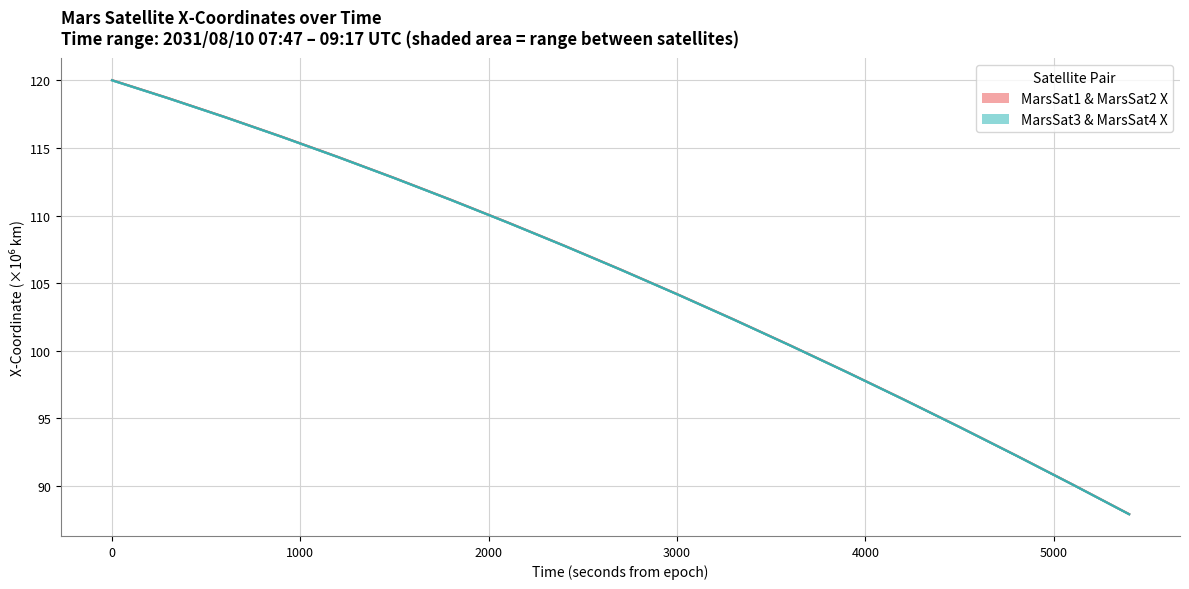

What is the sum of the MarsSat2 - X-Coordinate values at 3900.0 and 1800.0?

209.6